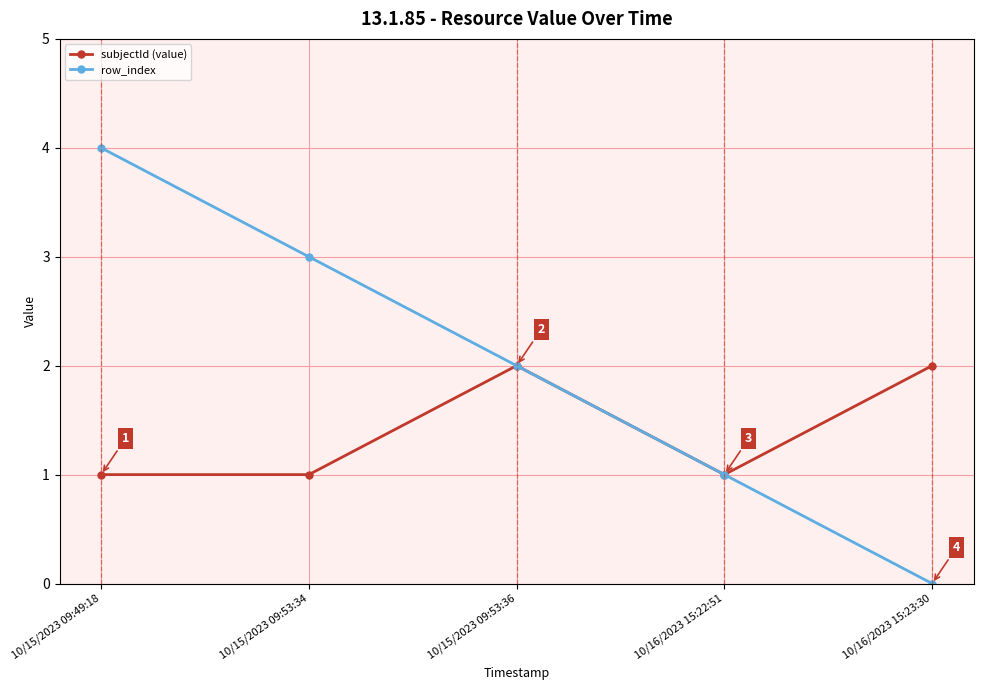

Which series changed the most between 10/15/2023 09:53:34 and 10/16/2023 15:22:51?

row_index